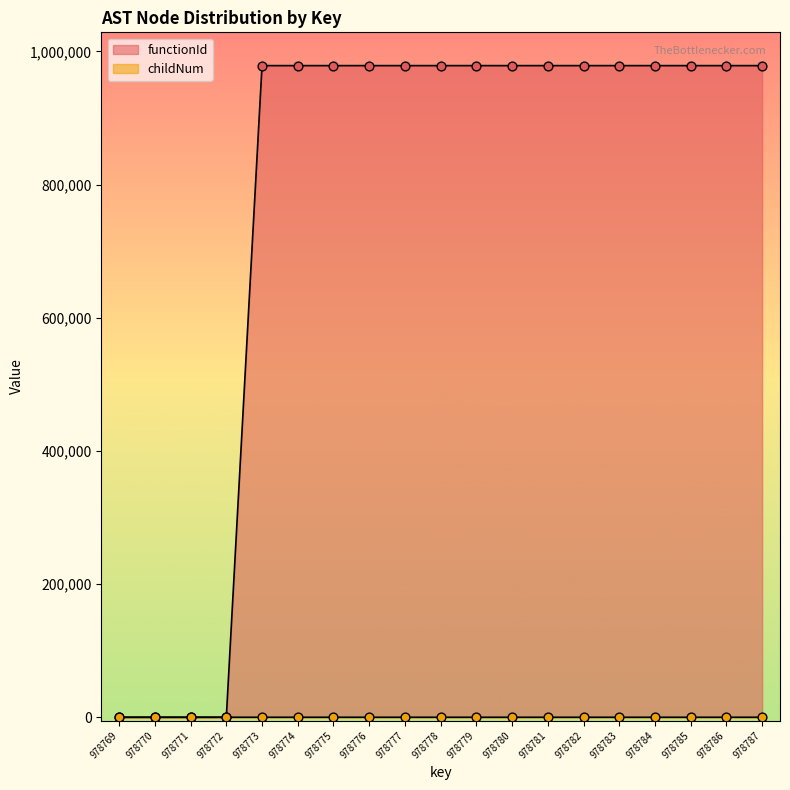

Is the value of functionId at 978783 greater than the value of childNum at 978776?

Yes